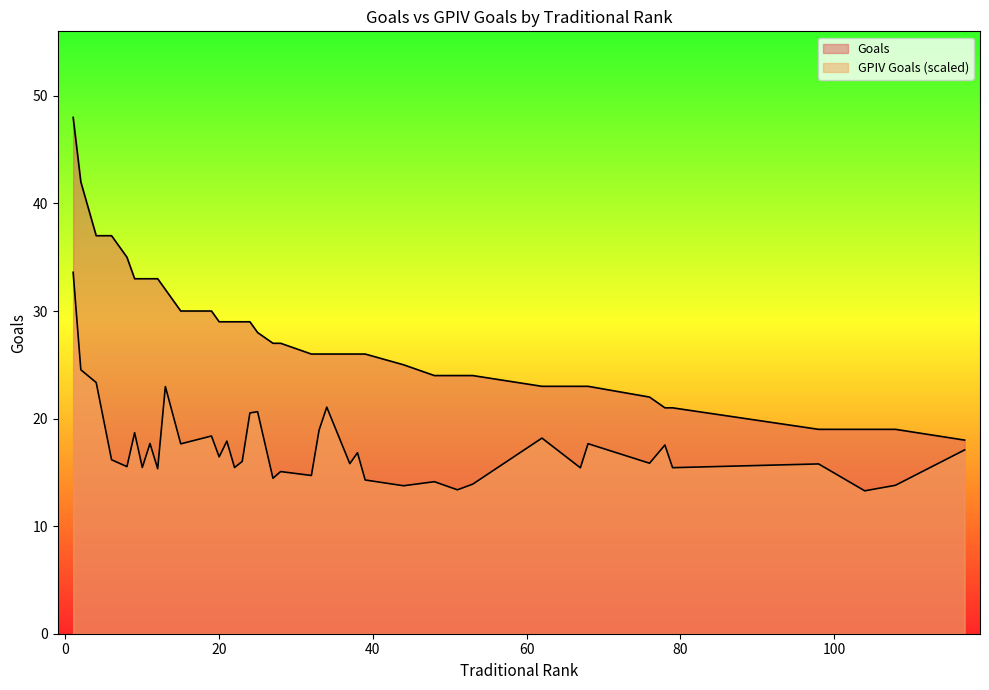

What are all the series names shown in the legend?

Goals, GPIV Goals